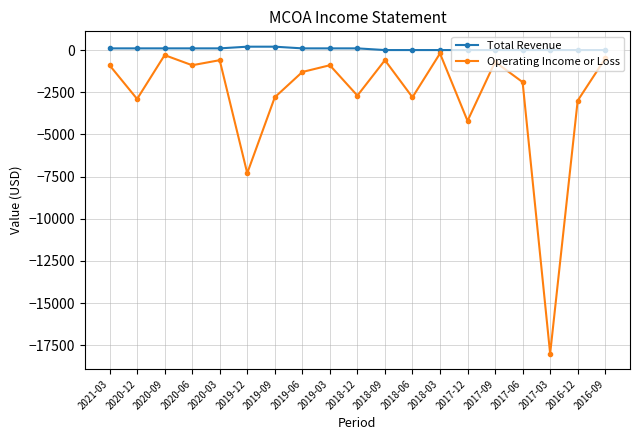

True or false: Operating Income or Loss has more than 1 points higher than both neighbors.

True